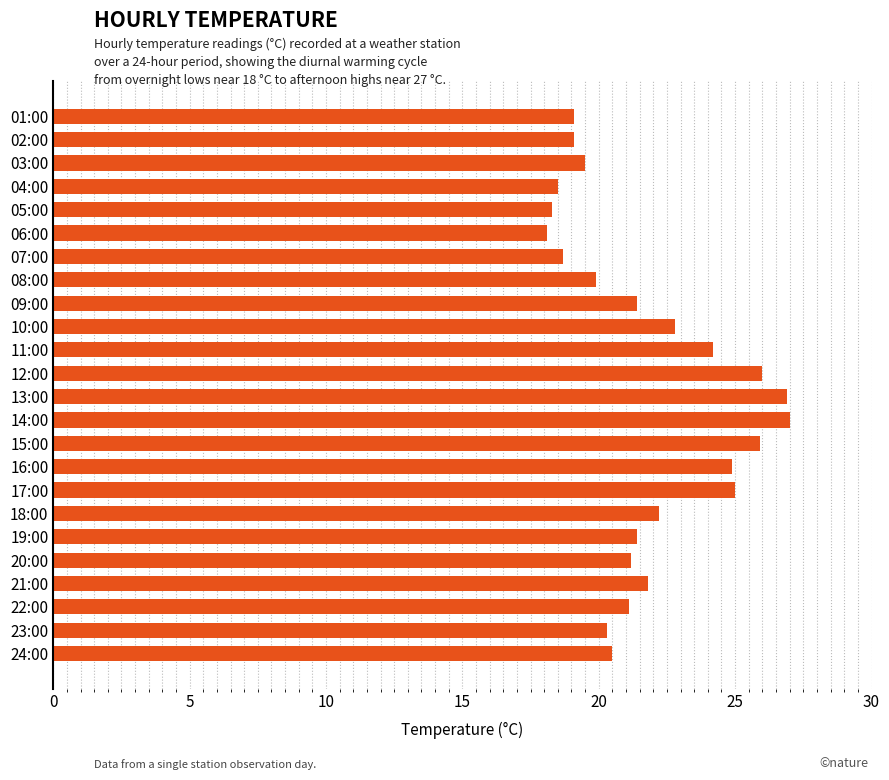

Does the chart contain stacked bars?

No